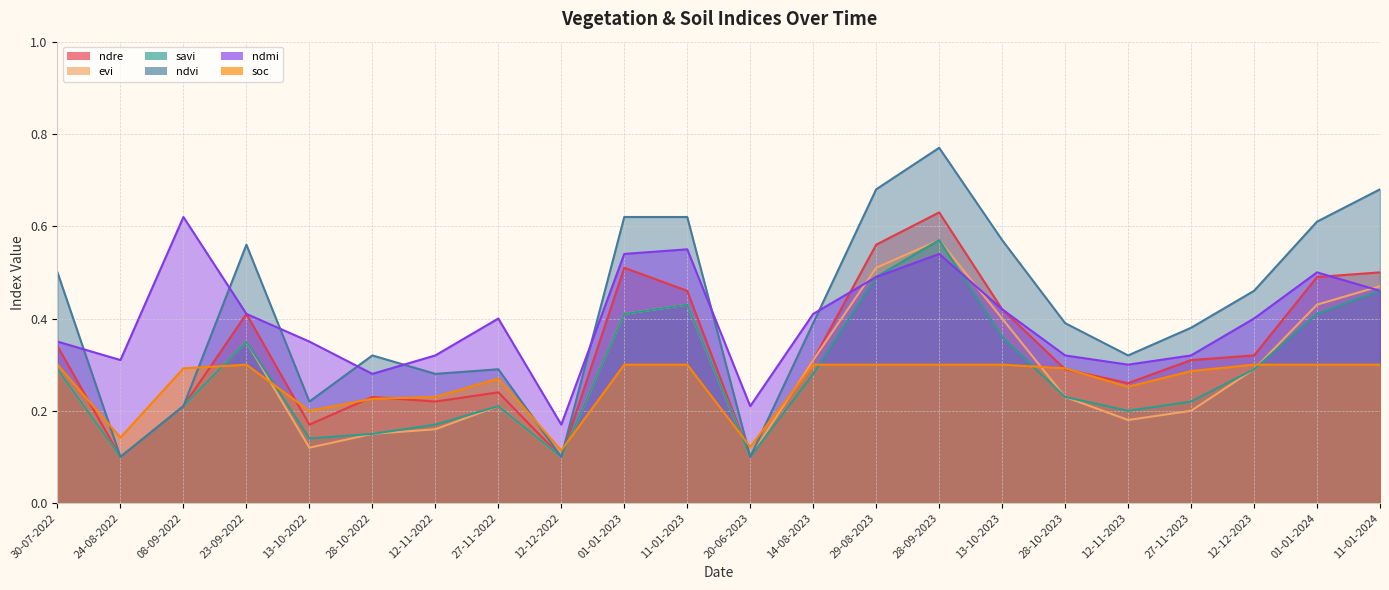

At 24-08-2022, list the series in order from largest to smallest.

ndmi, soc, ndre, evi, savi, ndvi